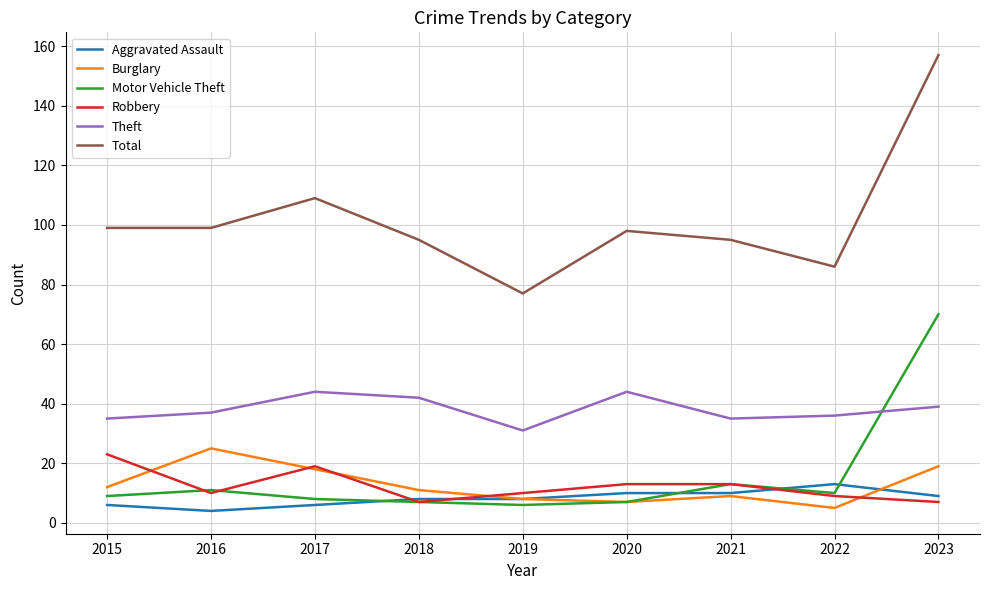

True or false: Burglary and Total intersect in this chart.

False